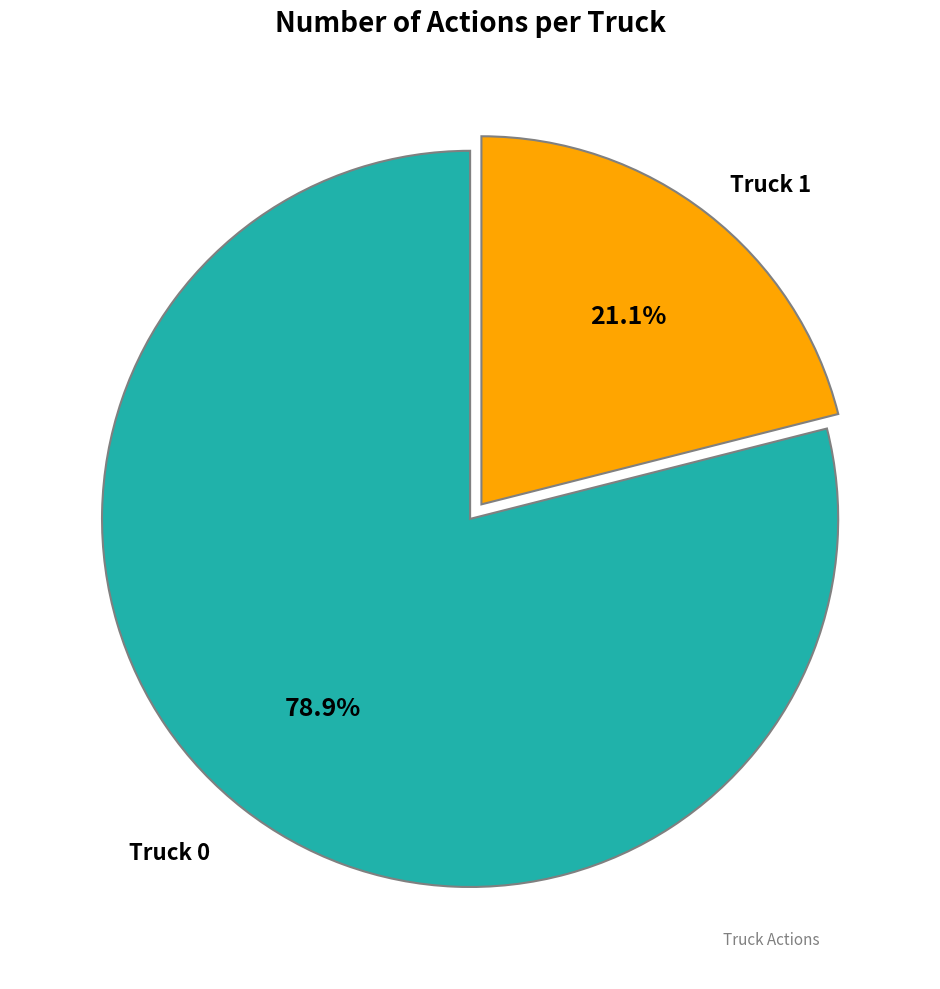

Is there a majority slice in this chart?

Yes